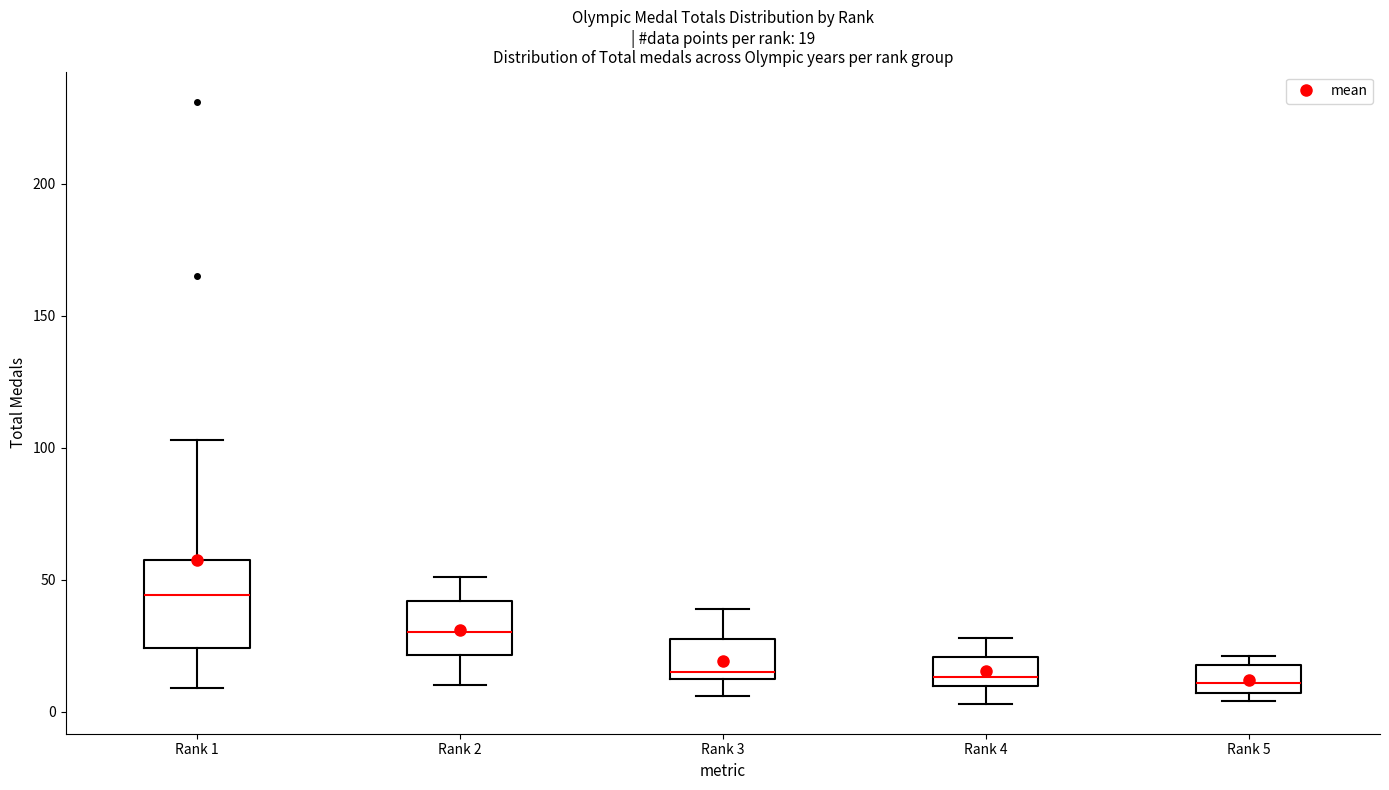

Which box's median line is the highest?

Rank 1